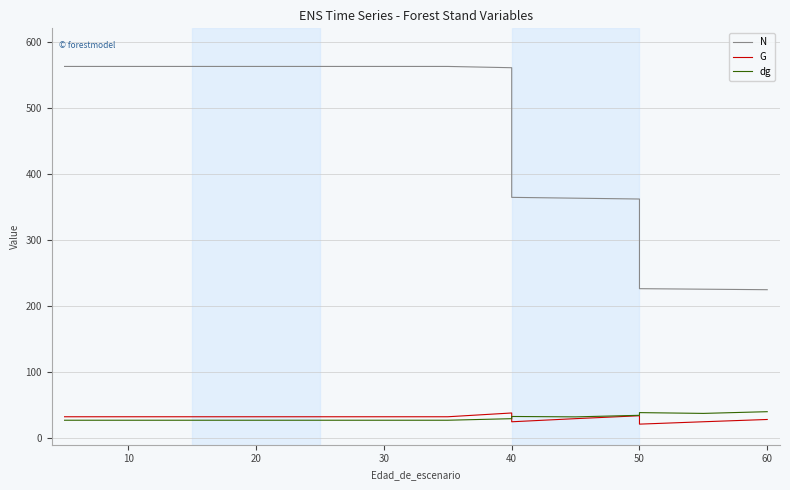

List the series in order of their peak value, lowest first.

G, dg, N